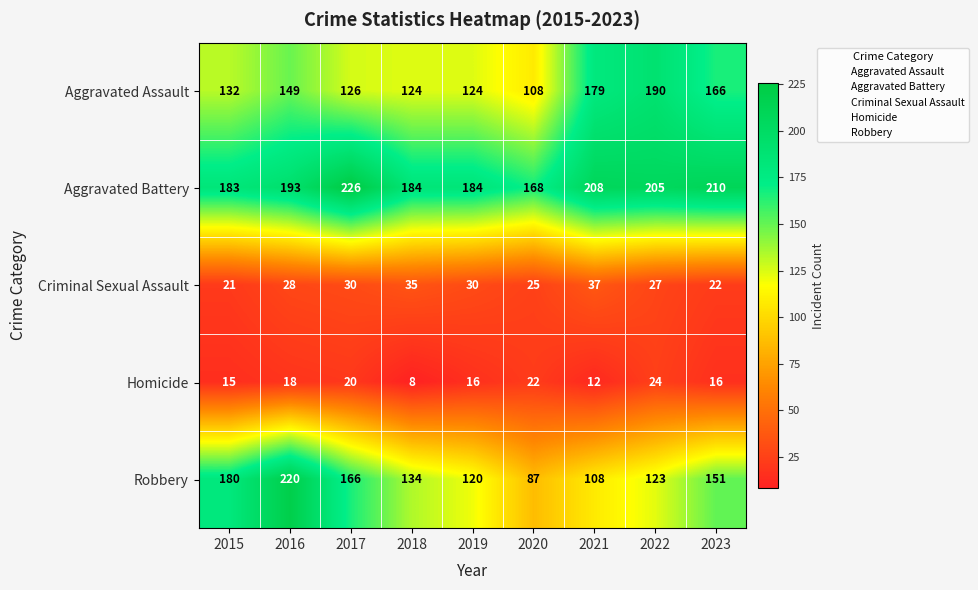

Rank the series at 2023 from lowest to highest value.

Homicide, Criminal Sexual Assault, Robbery, Aggravated Assault, Aggravated Battery